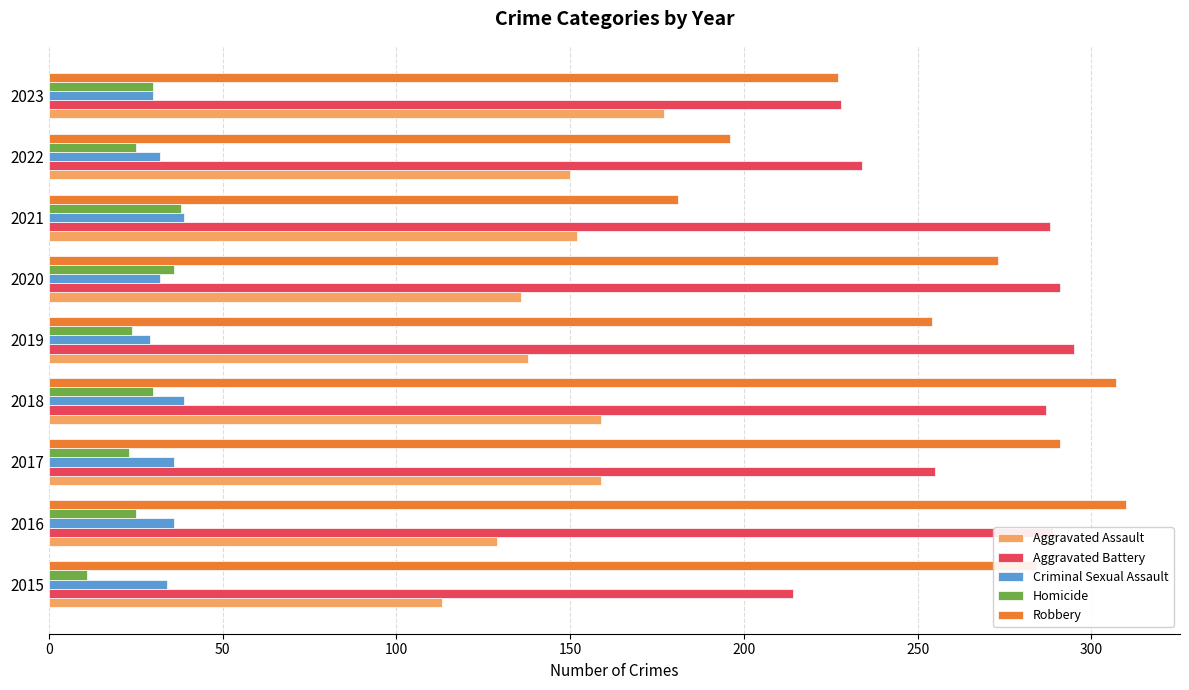

What is the highest value of the Aggravated Battery series?

295